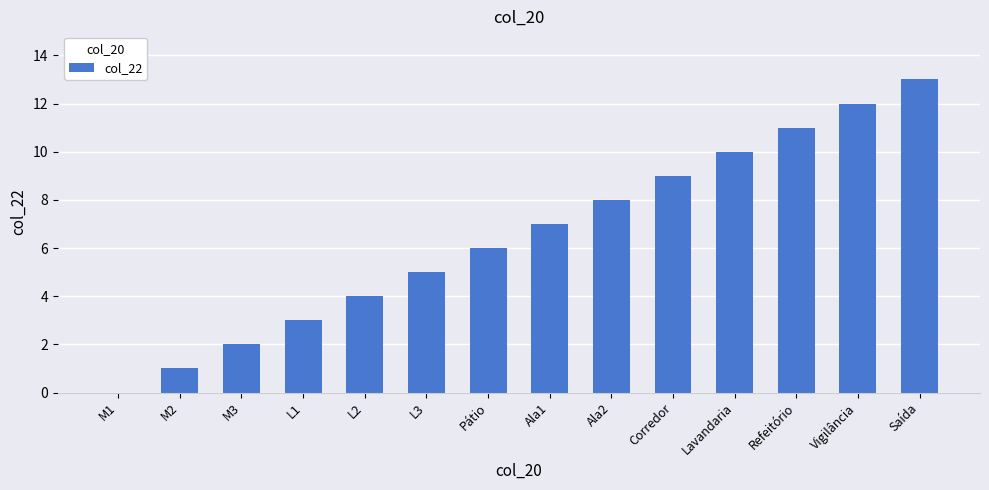

Reading right to left, transcribe all the data shown in this chart.

13	12	11	10	9	8	7	6	5	4	3	2	1	0